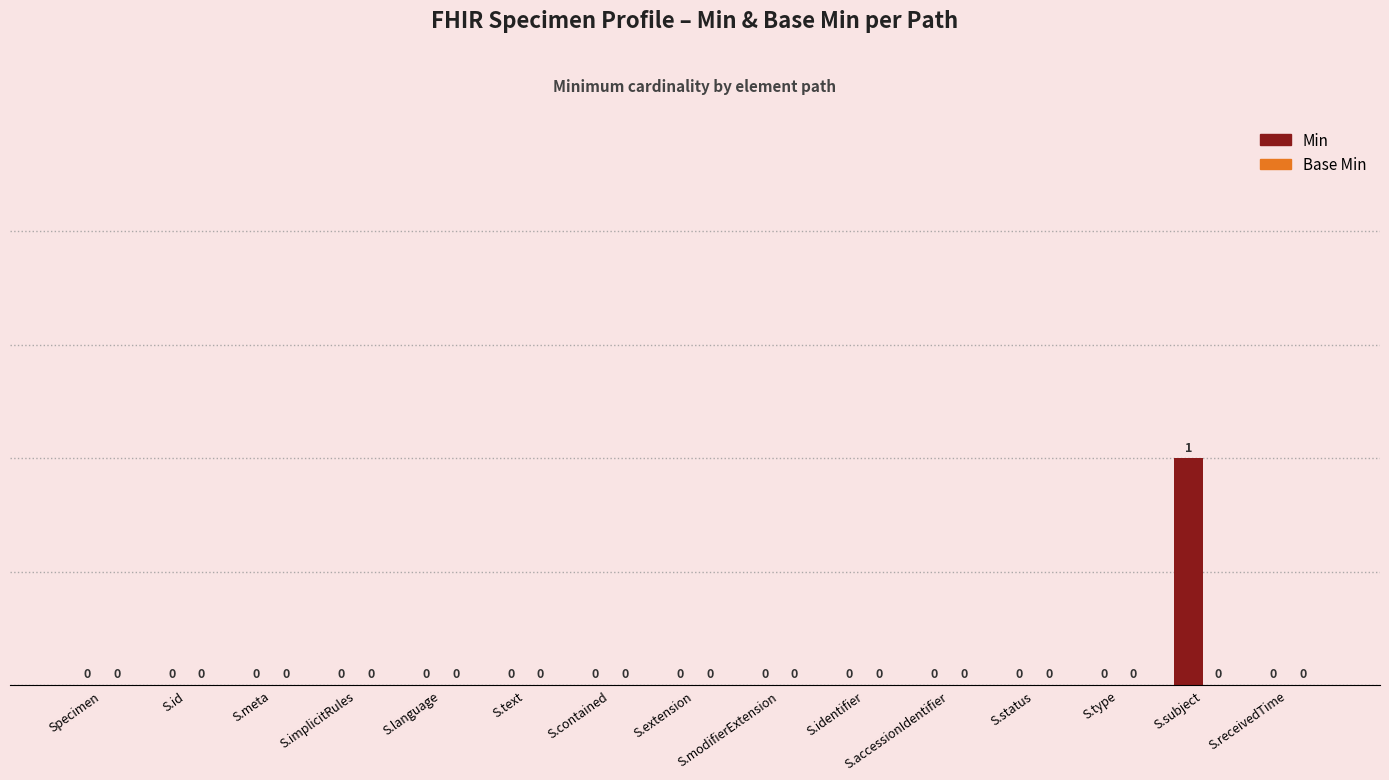

What is the change in value from S.identifier to S.subject?

+1